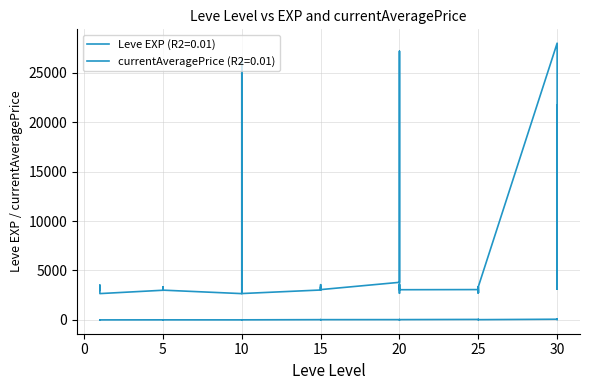

Between 25 and 30, which is larger?

30